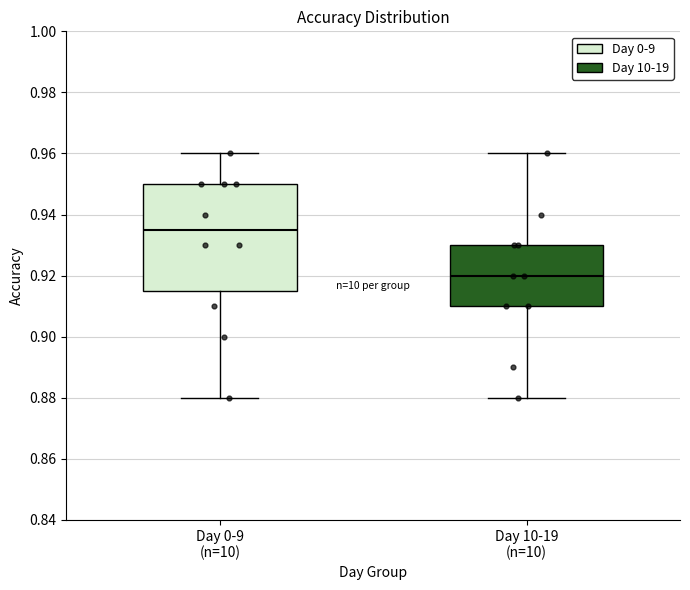

Where is the upper edge of the box for Day 10-19 (n=10) on the y-axis? The values are not printed on the chart, so give them approximately, as read against the axis.

0.930